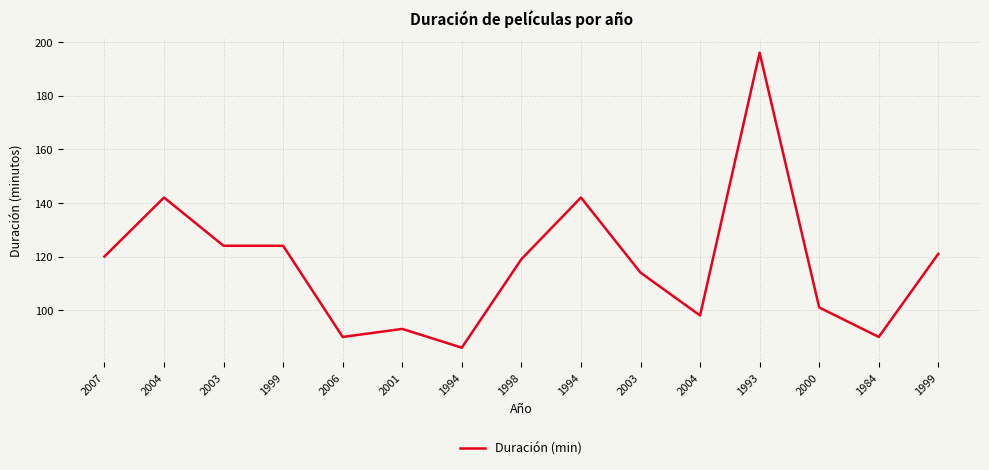

Does the chart display data point markers on the line(s)?

No